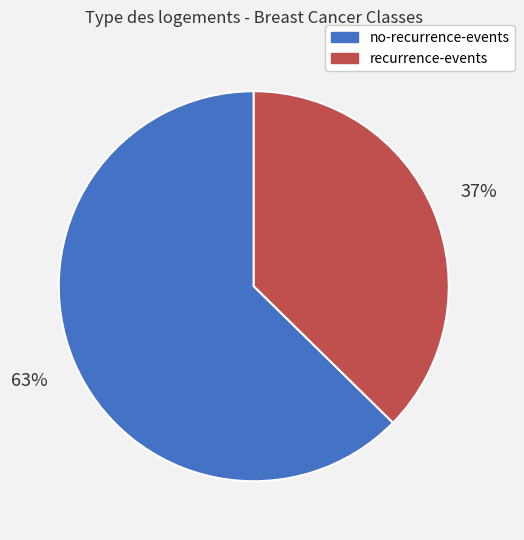

Is there a majority slice in this chart?

Yes